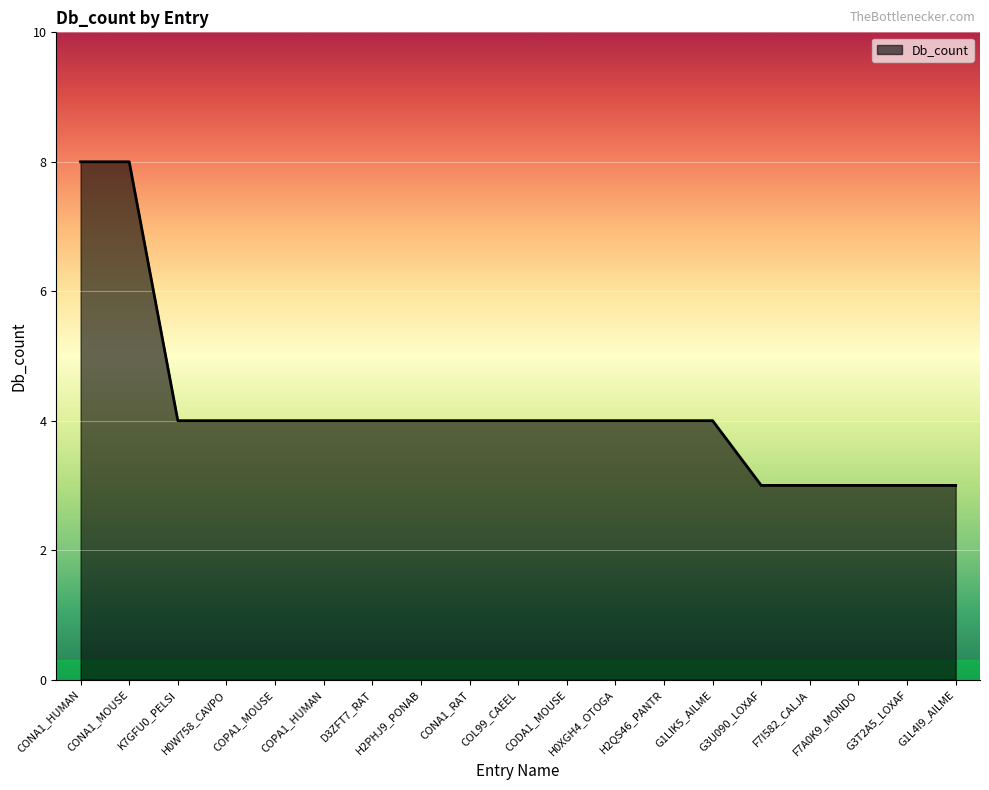

What is the greatest value displayed?

8